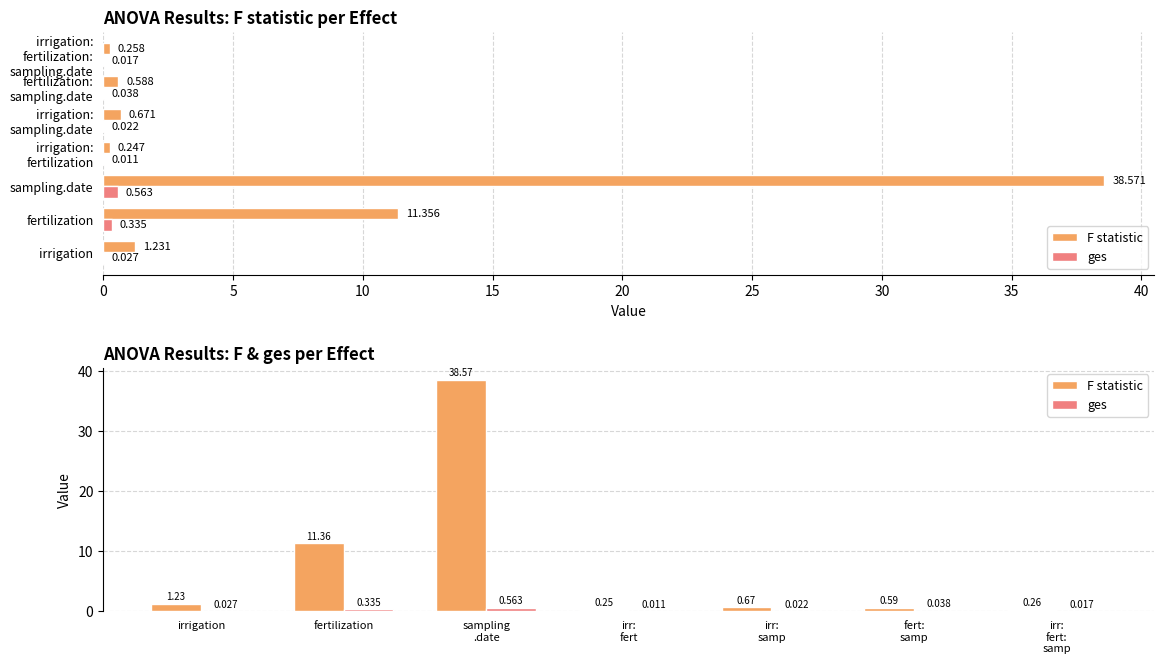

How many bars are there in total?

14